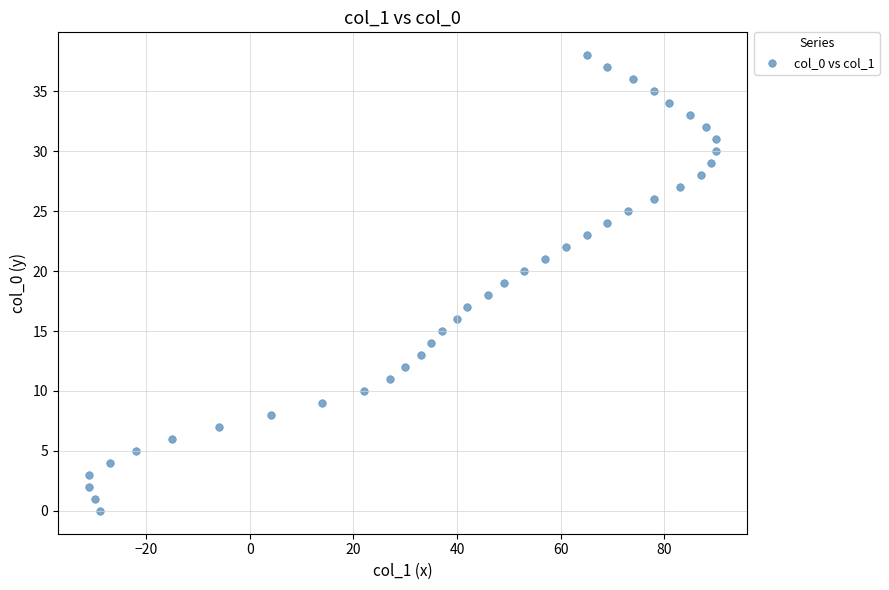

What is the range of X values (max minus min)?

121